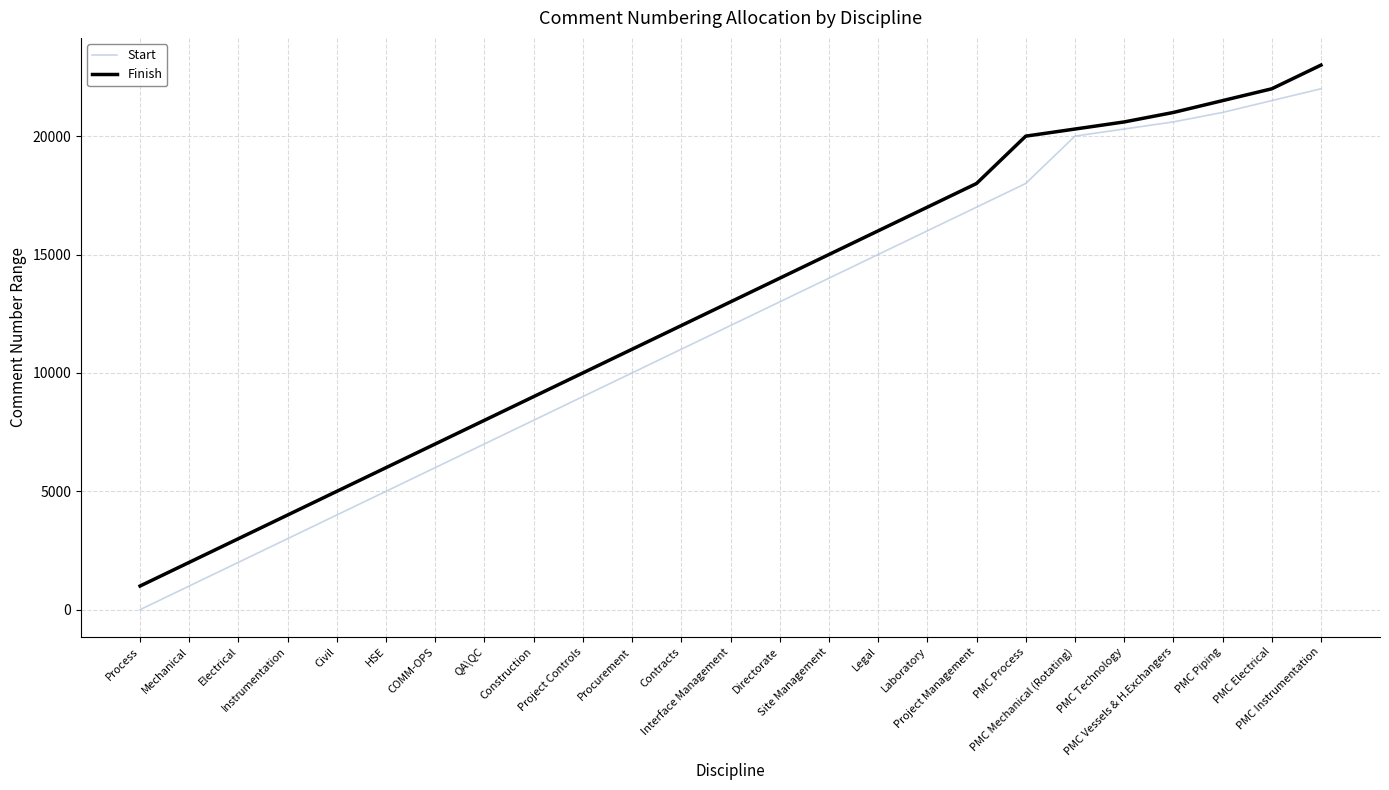

What is the average value of the Finish series?

12776